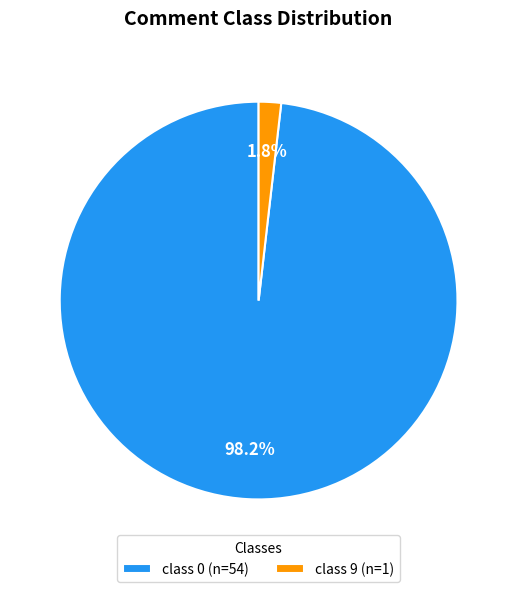

How many segments does this pie chart have?

2